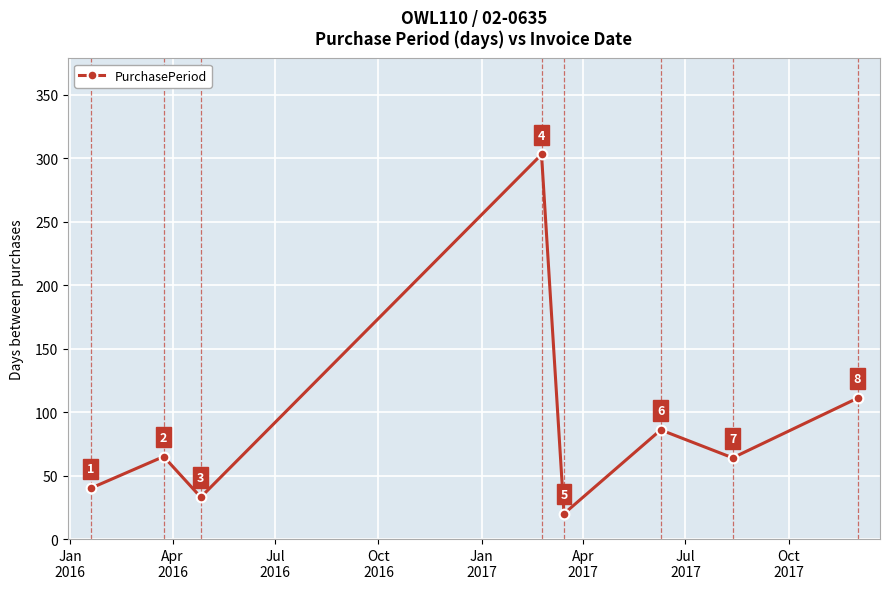

True or false: the data has more than 2 interior local peaks.

True